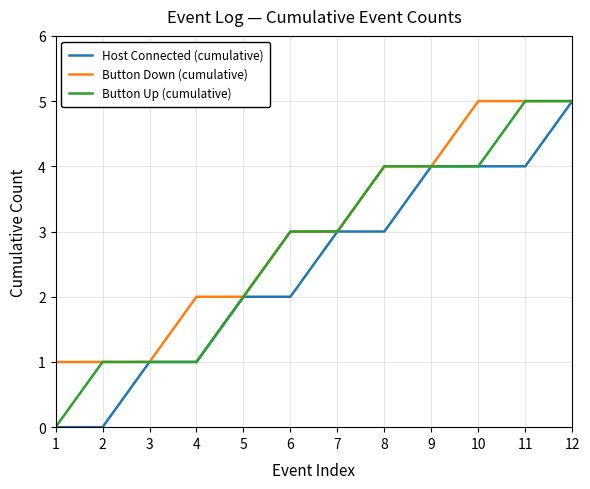

At which label is Button Up (cumulative) closest to 2?

5